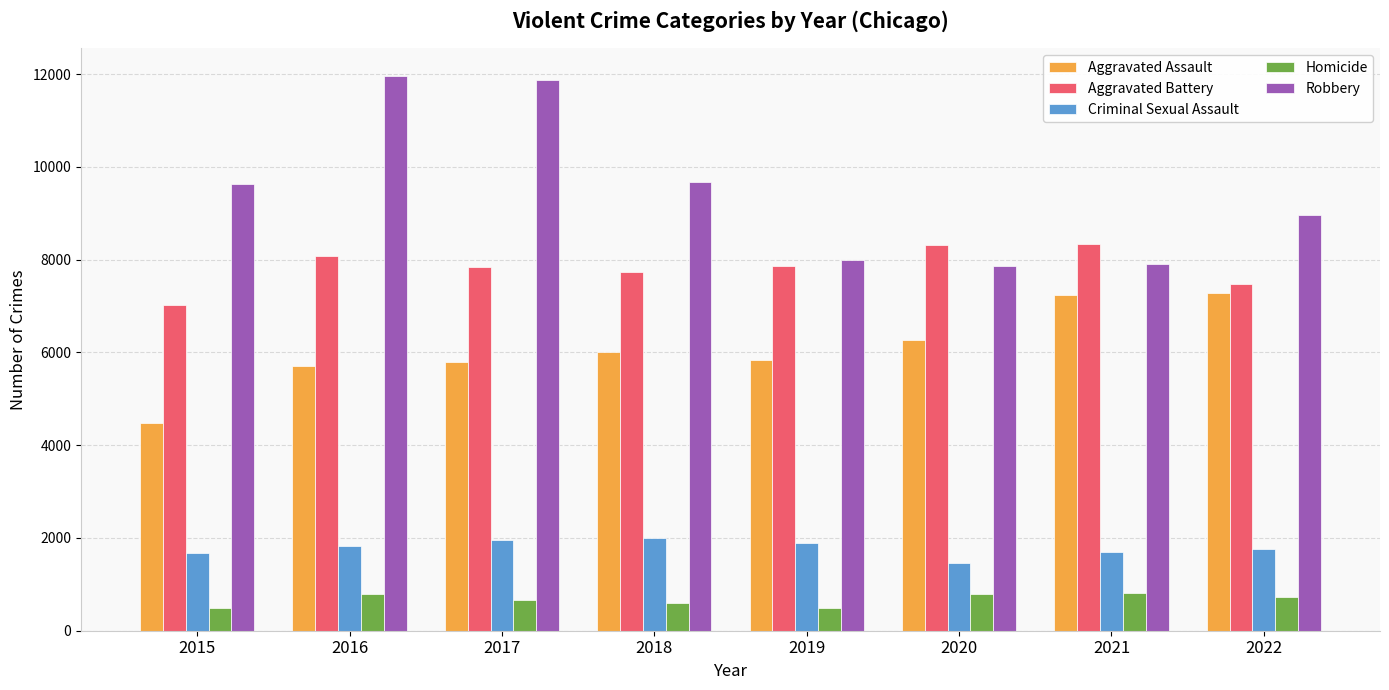

At which label does Criminal Sexual Assault reach its minimum?

2020